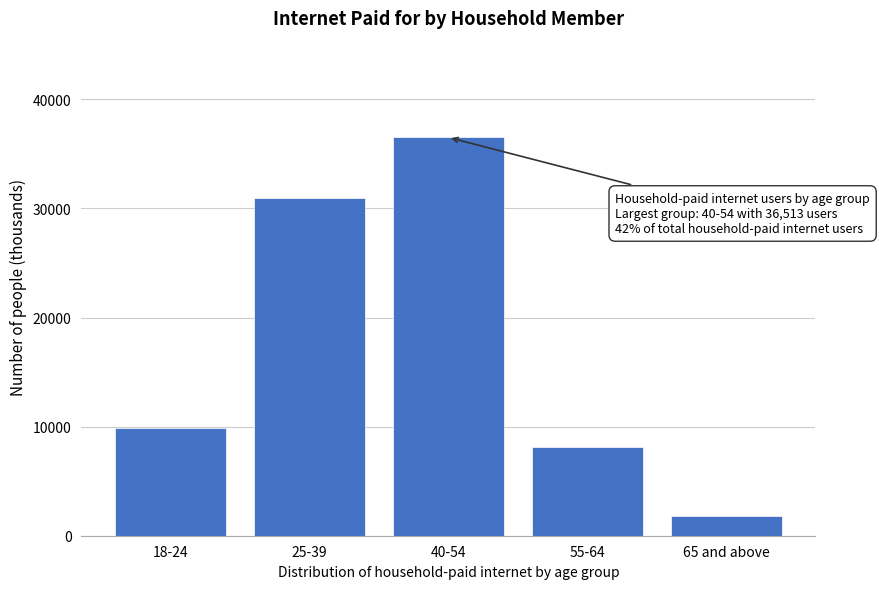

Reading left to right, list all the values displayed in this chart.

9920	30925	36513	8104	1814